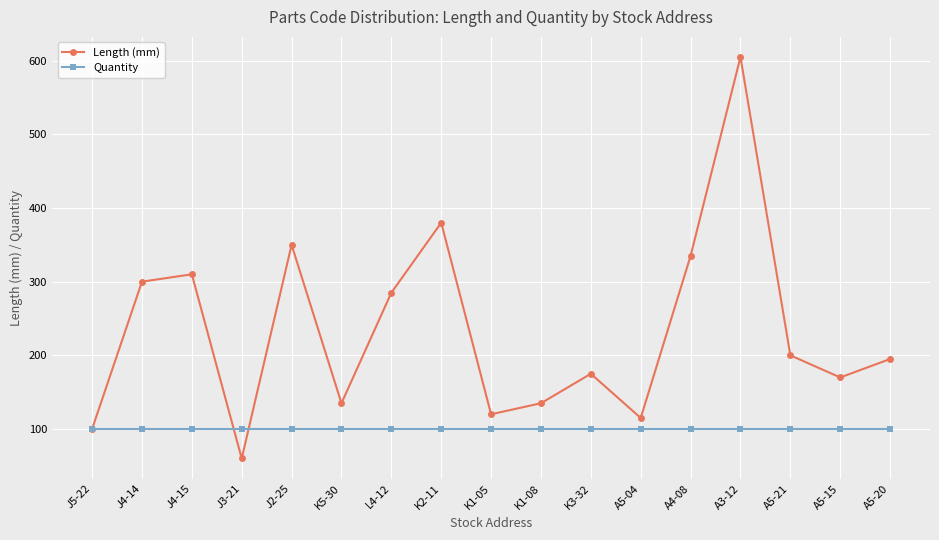

Which series has the widest spread of values?

Length (mm)